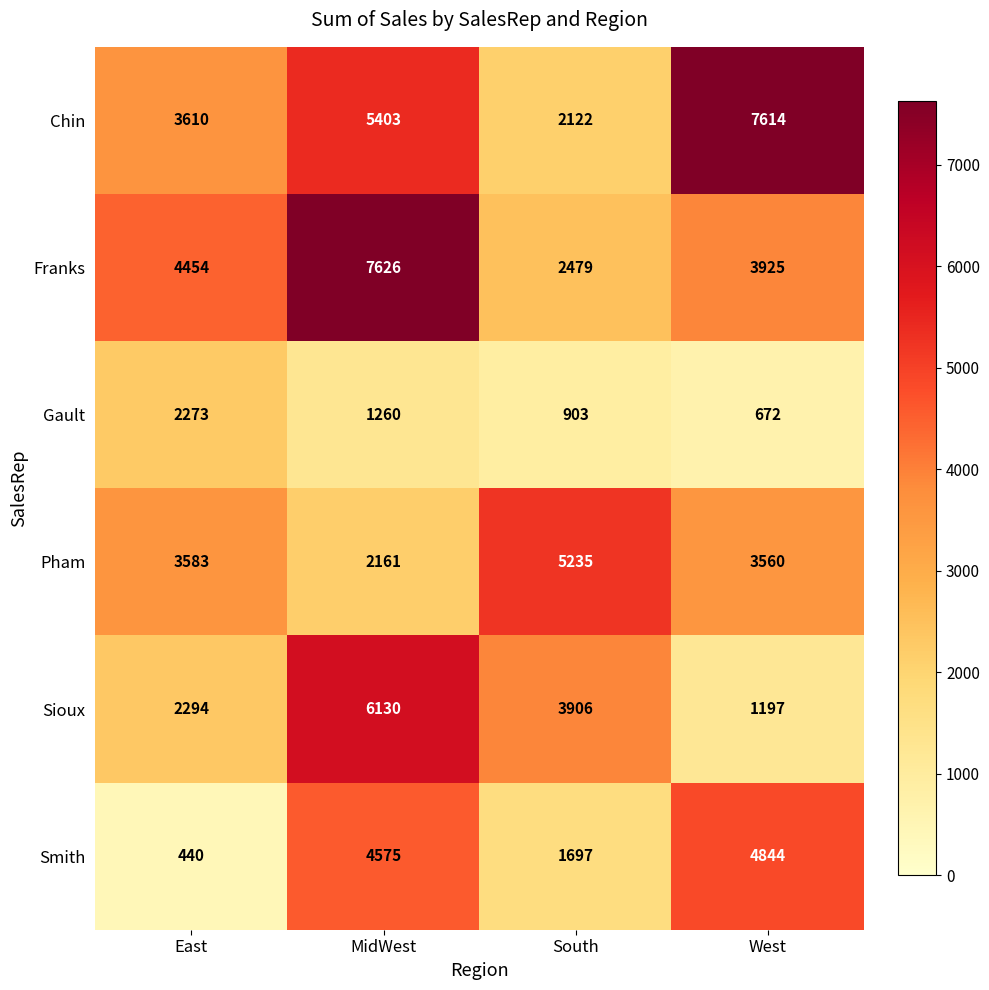

Rank the series by their maximum value, from lowest to highest.

Gault, Smith, Pham, Sioux, Chin, Franks